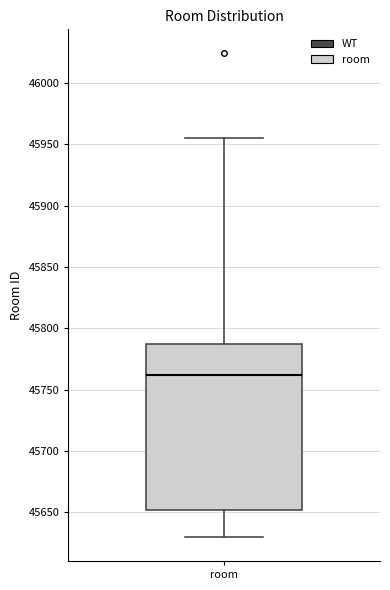

Transcribe this box plot: give where the median line is, the range the box spans, and where the two whiskers end, as read against the y-axis. The values are not printed on the chart, so give them approximately, as read against the axis.

median 45760, box 45650 to 45790, whiskers 45630 to 45955